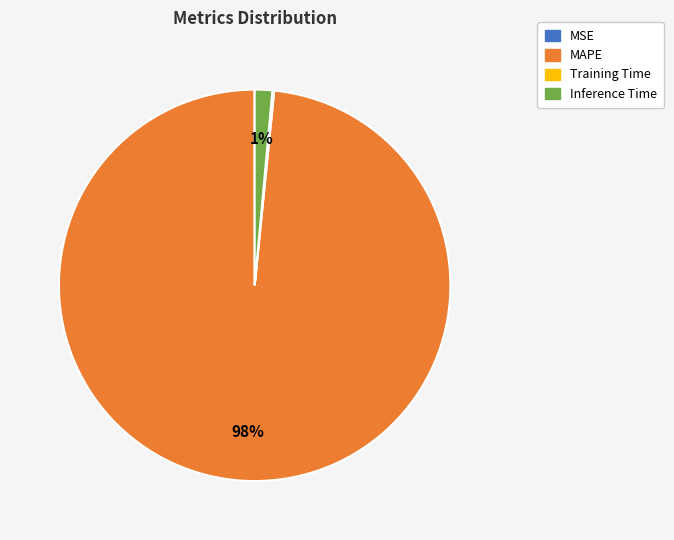

Which slice is the largest?

MAPE